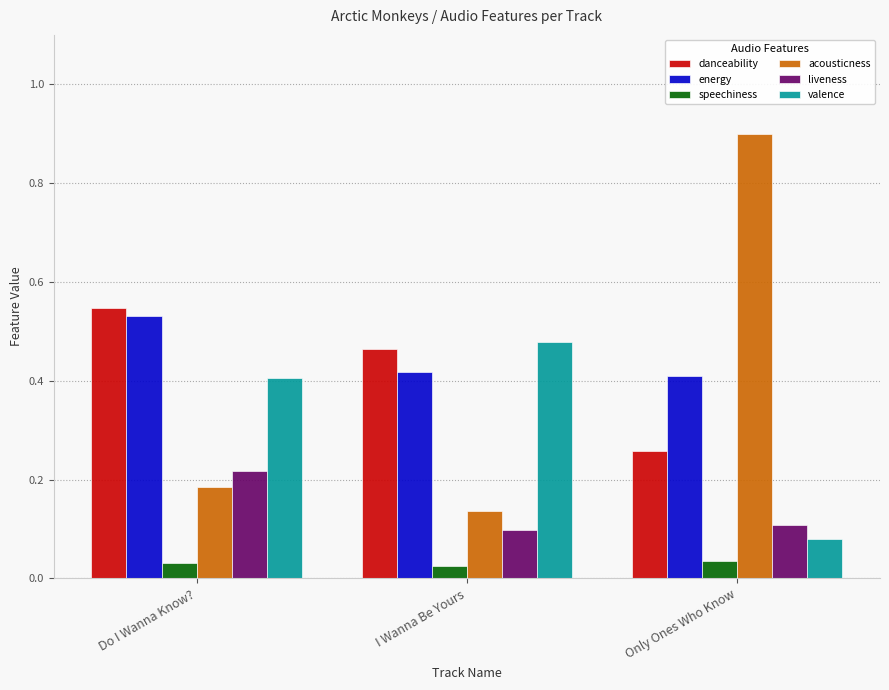

What are all the series names shown in the legend?

danceability, energy, speechiness, acousticness, liveness, valence